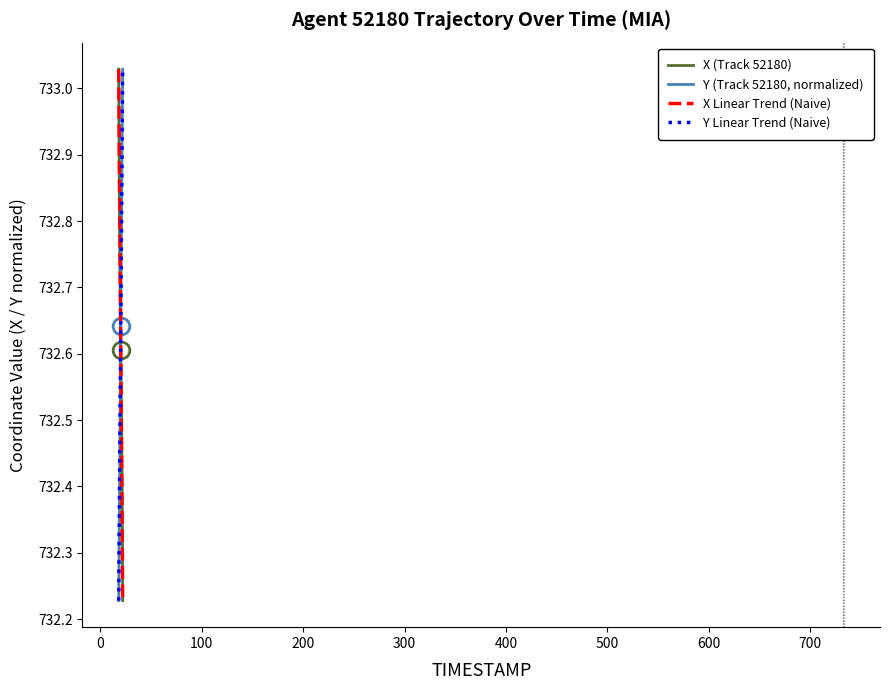

How many times do X Linear Trend (Naive) and Y Linear Trend (Naive) cross each other?

1